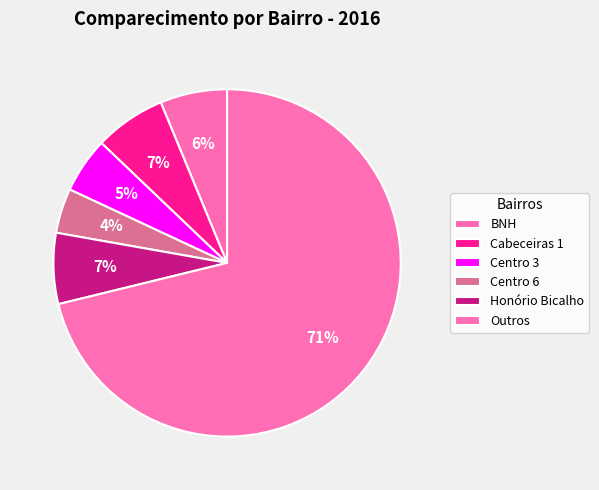

How many slices are in this pie chart?

6